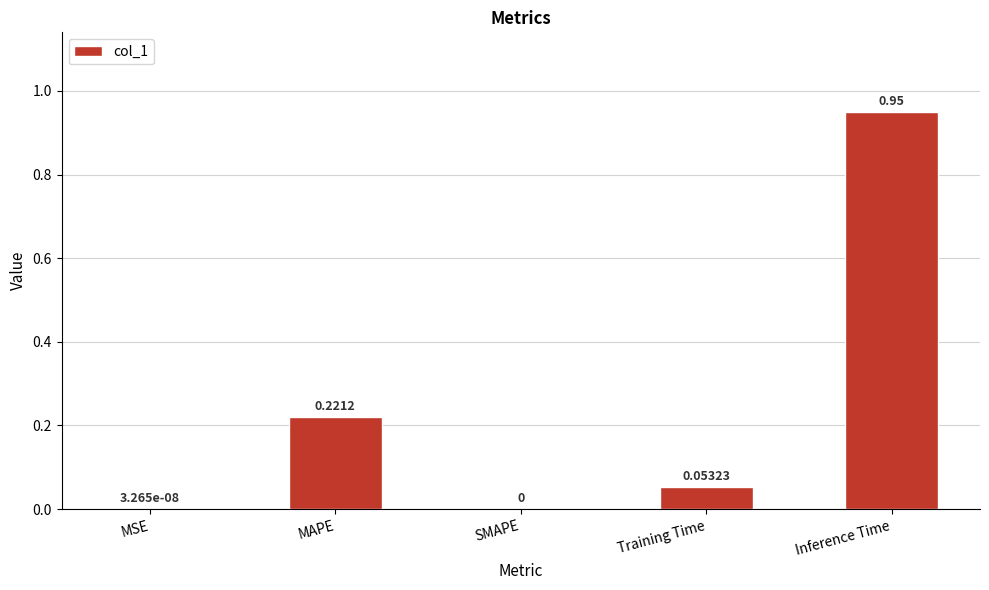

Which has a higher value, Inference Time or MSE?

Inference Time